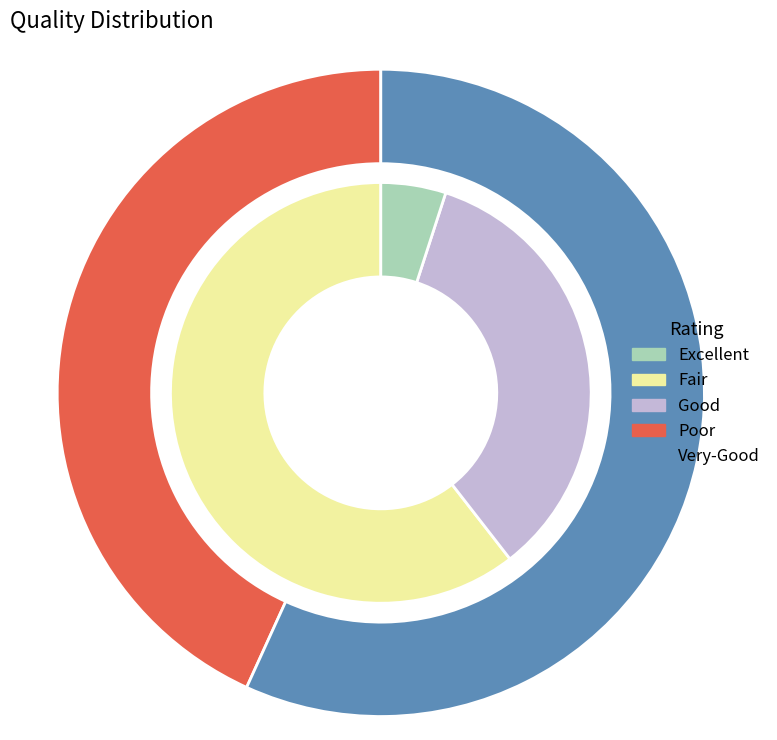

What percentage is NOT represented by 0?

56.8%